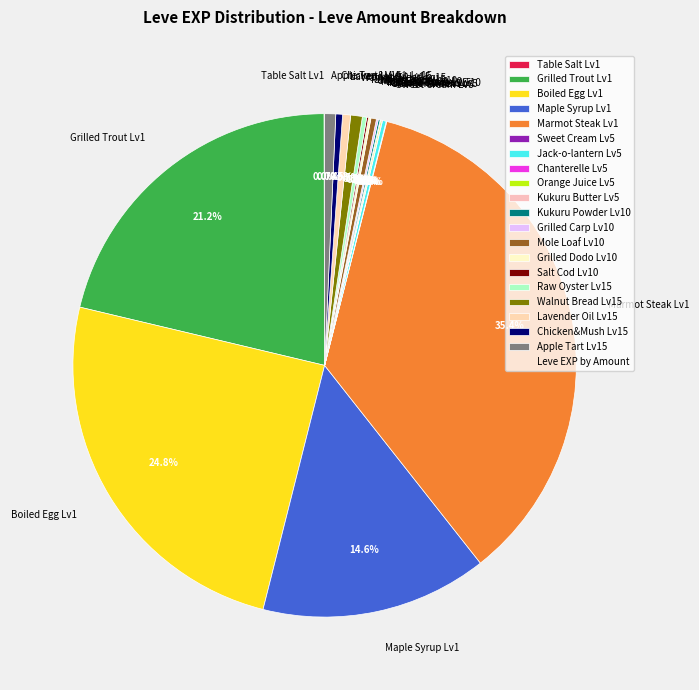

Is the sum of Mole Loaf Lv10 and Apple Tart Lv15 greater than half?

No